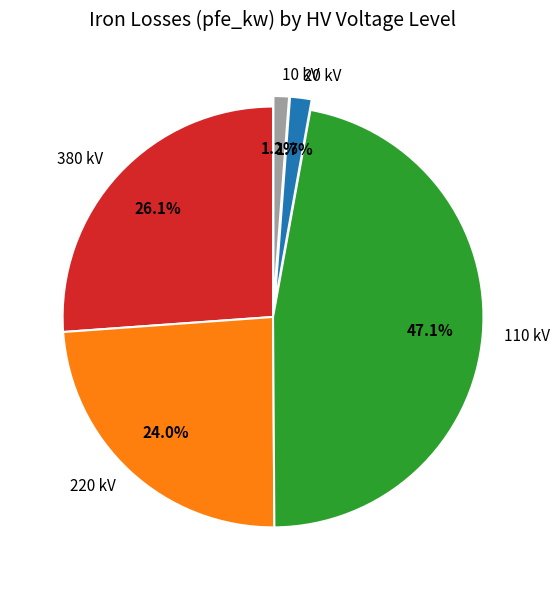

Combined, what portion of the pie is 10 and 380?

27.3%